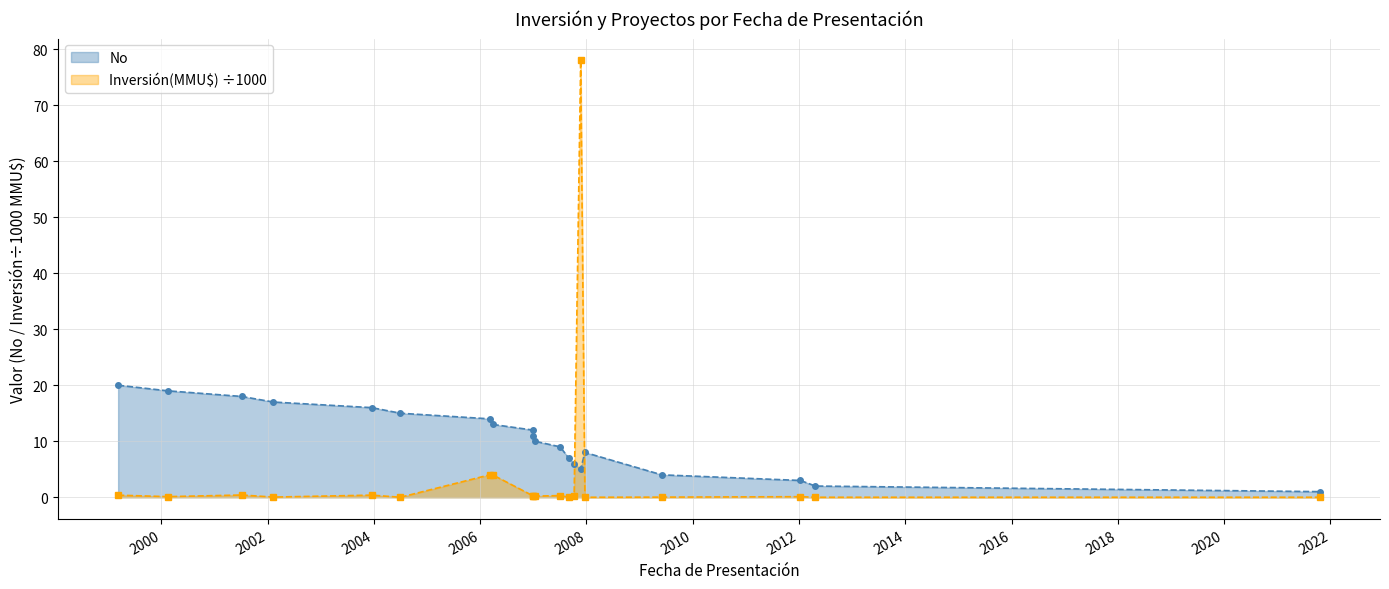

True or false: No has more than 0 interior local peaks.

True